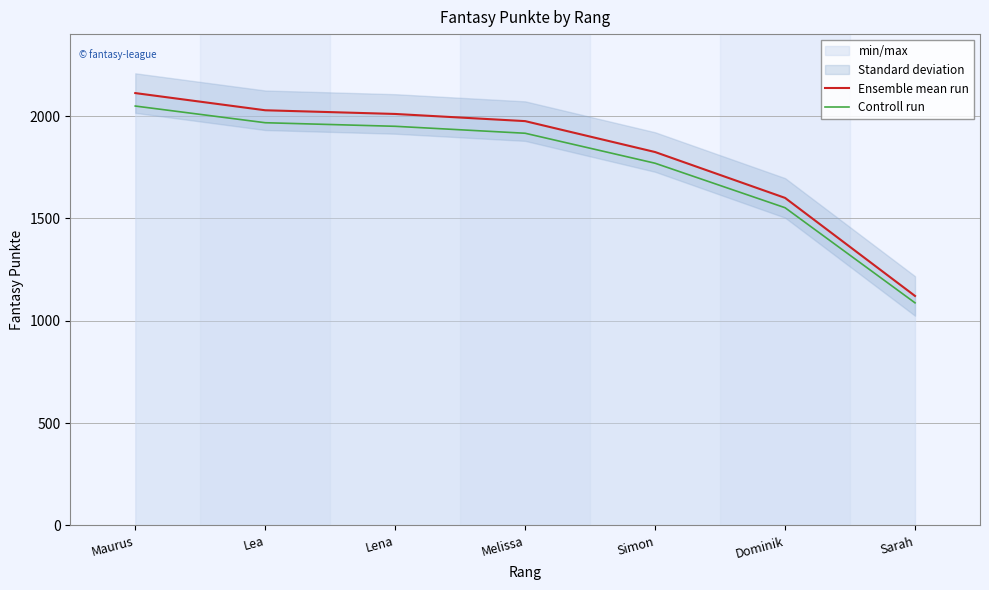

Rank the categories by Ensemble mean run value from lowest to highest.

Sarah, Dominik, Simon, Melissa, Lena, Lea, Maurus